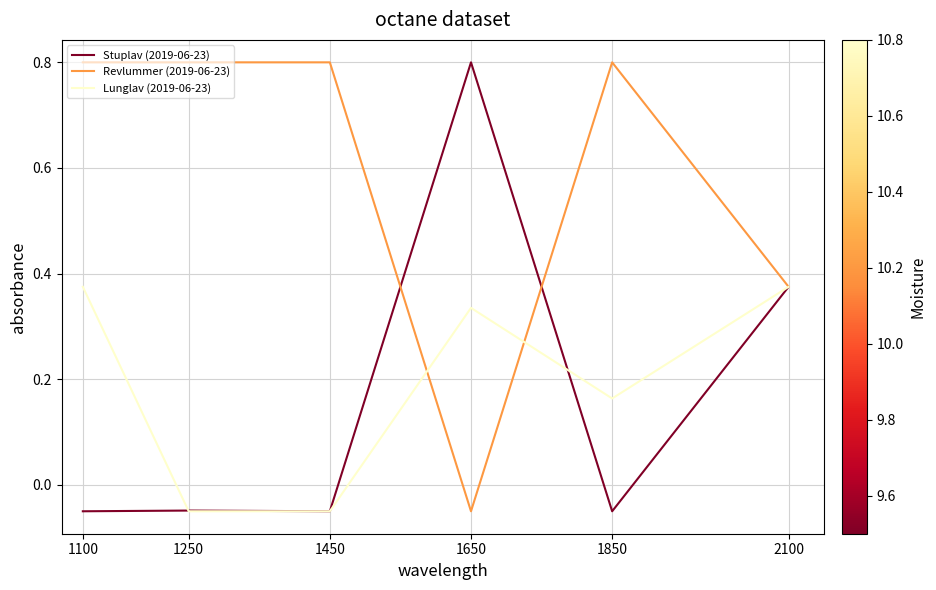

At which label does Lunglav (2019-06-23) first exceed 0?

1100